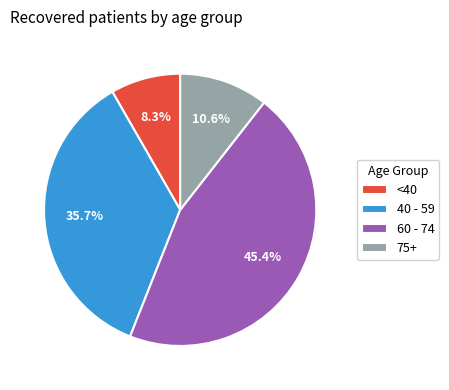

Is <40 the majority of the pie?

No